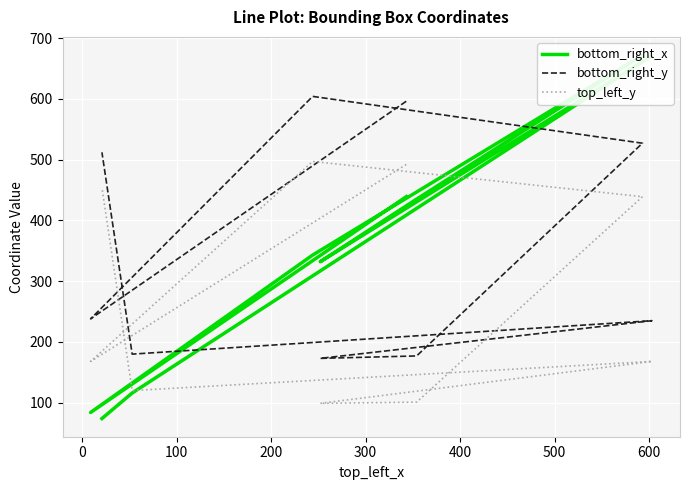

What is the total value across all series at 300?

713